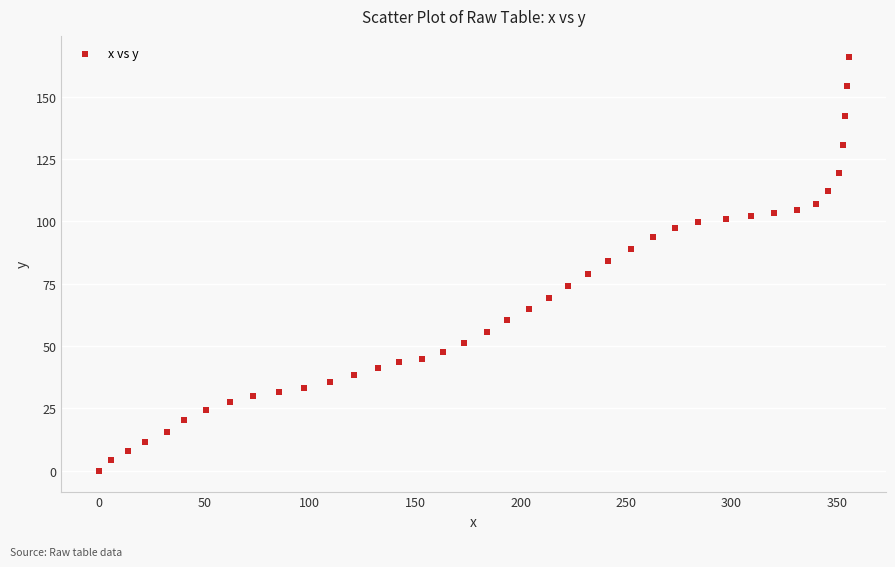

What is the range of X values (max minus min)?

355.6